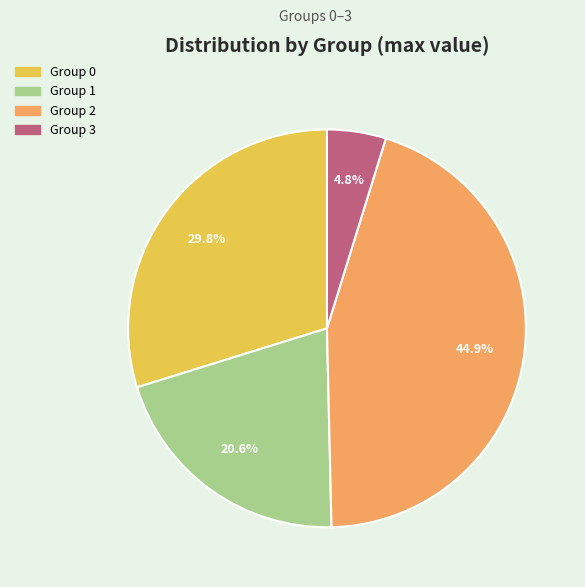

Does any single category account for the majority?

No